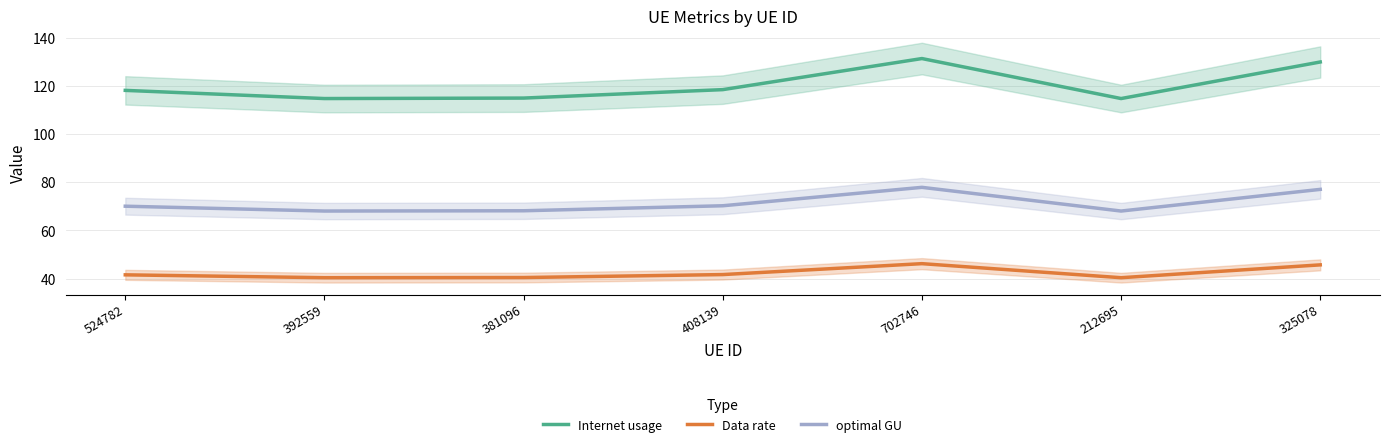

What is the total value across all series at 392559?

223.3